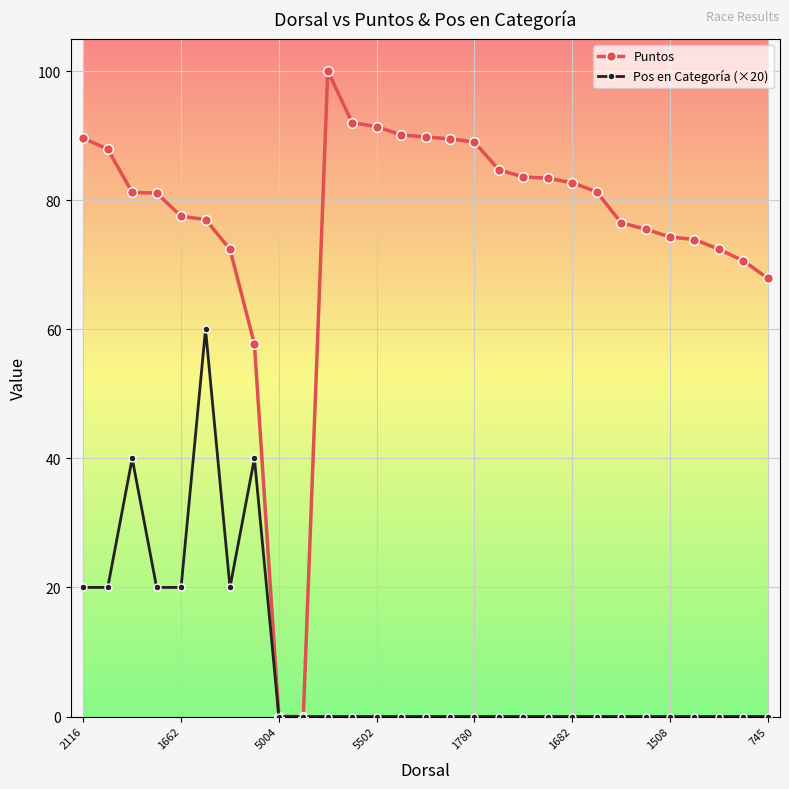

Which series has the largest total across all categories?

Puntos